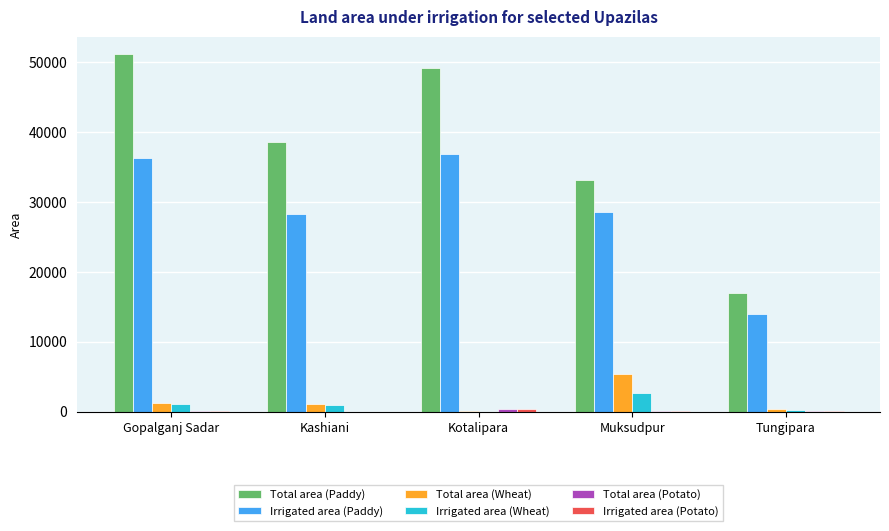

Between Gopalganj Sadar and Kashiani, which series saw the biggest shift?

Total area (Paddy)